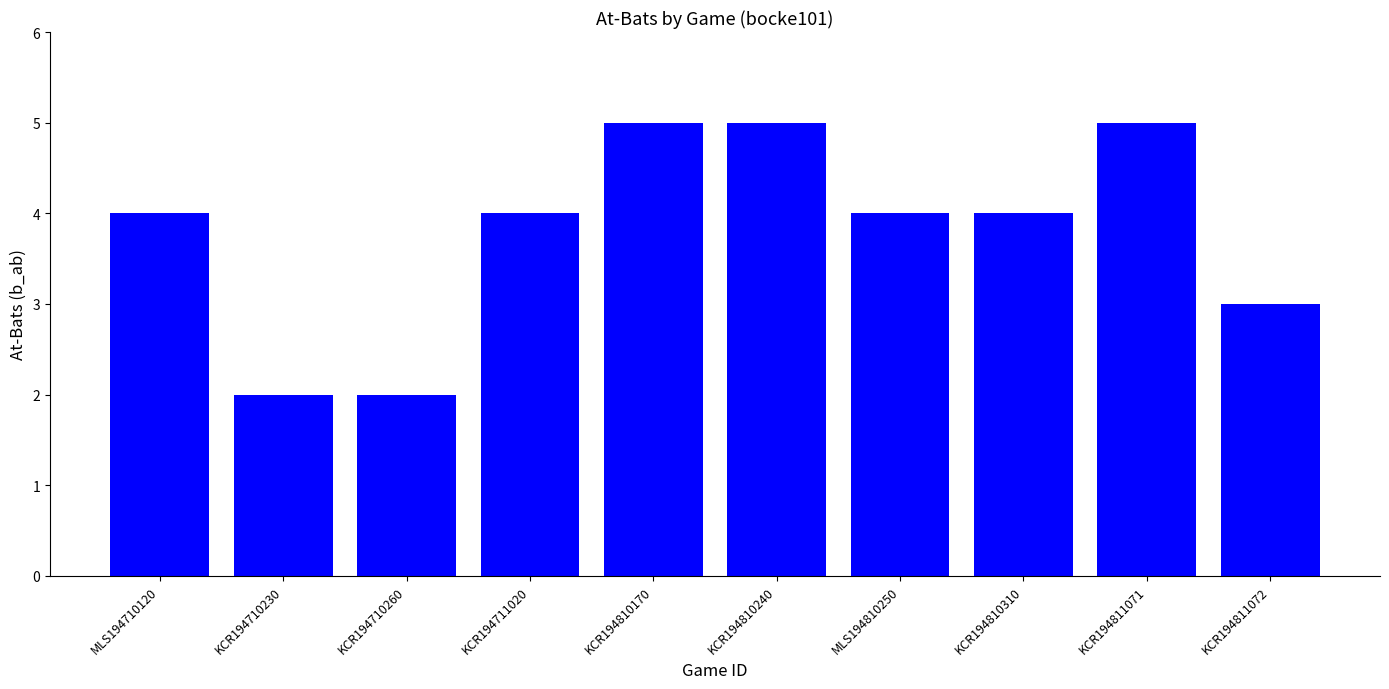

What is the difference between the maximum and minimum values?

3